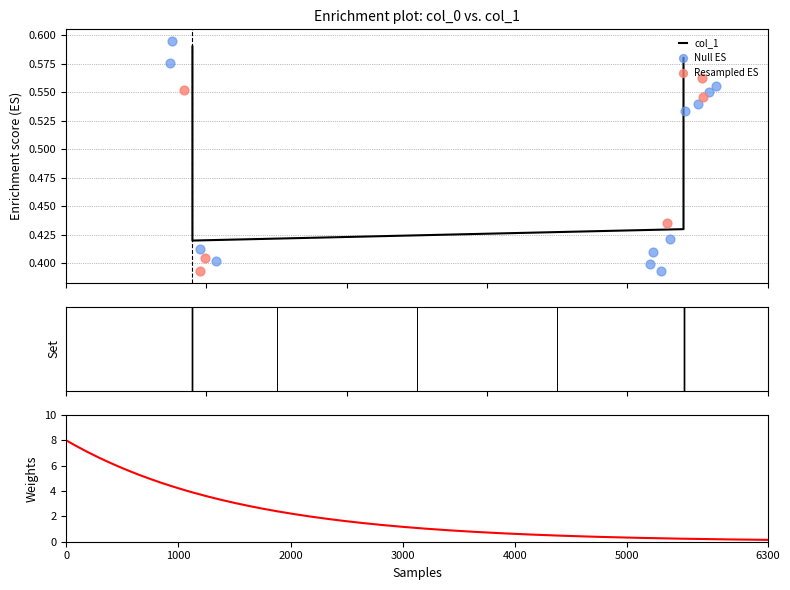

What is the change in value from 0.18 to 0.88?

+0.2